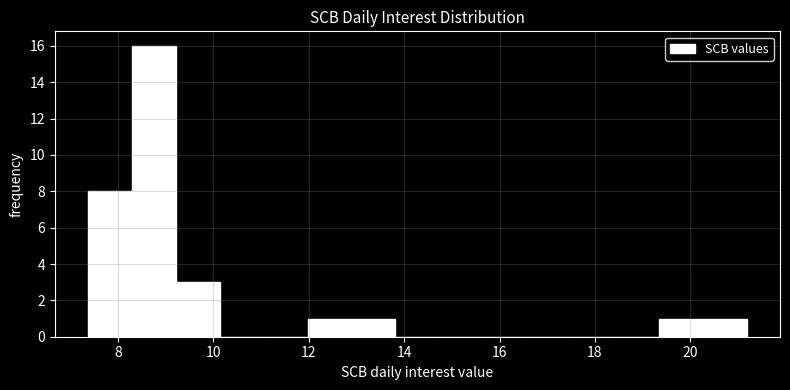

Reading left to right, list every bar in this chart as the range it spans on the x-axis followed by its height. Neither the bar edges nor the heights are printed on the chart, so give them approximately, as read against the axes.

7.4 to 8.2: 8
8.2 to 9.2: 16
9.2 to 10.2: 3
10.2 to 11.0: 0
11.0 to 12.0: 0
12.0 to 12.8: 1
12.8 to 13.8: 1
13.8 to 14.8: 0
14.8 to 15.6: 0
15.6 to 16.6: 0
16.6 to 17.6: 0
17.6 to 18.4: 0
18.4 to 19.4: 0
19.4 to 20.2: 1
20.2 to 21.2: 1